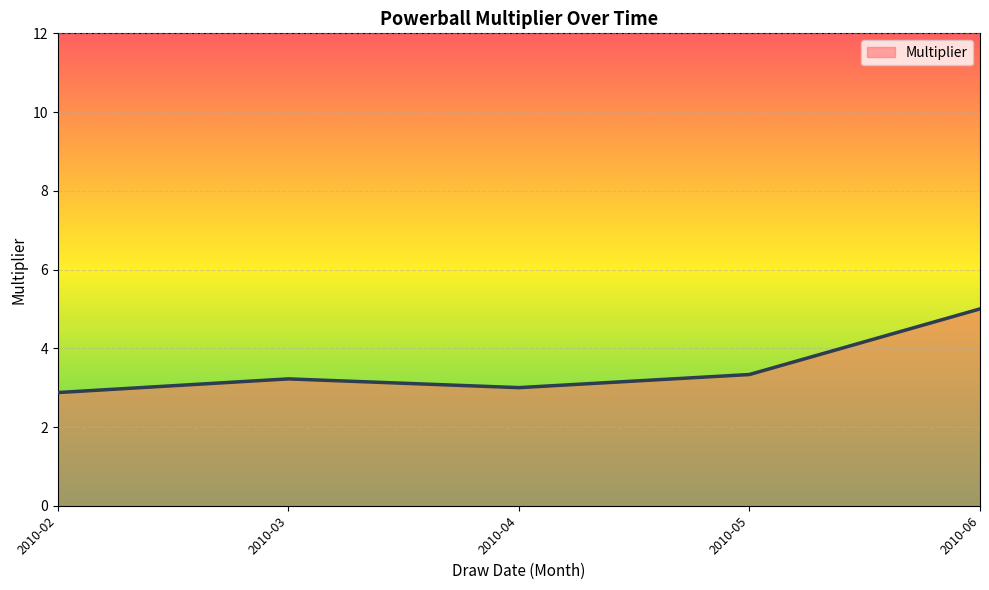

Rank the categories by value from lowest to highest.

2010-02, 2010-04, 2010-03, 2010-05, 2010-06